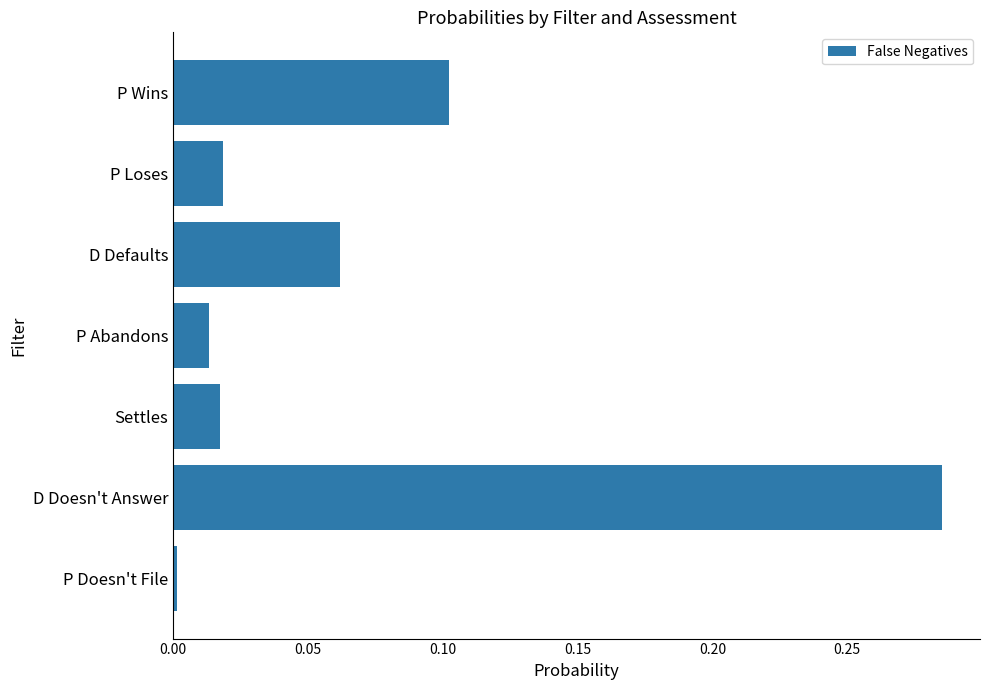

At which category does the chart reach its peak across all series?

D Doesn't Answer